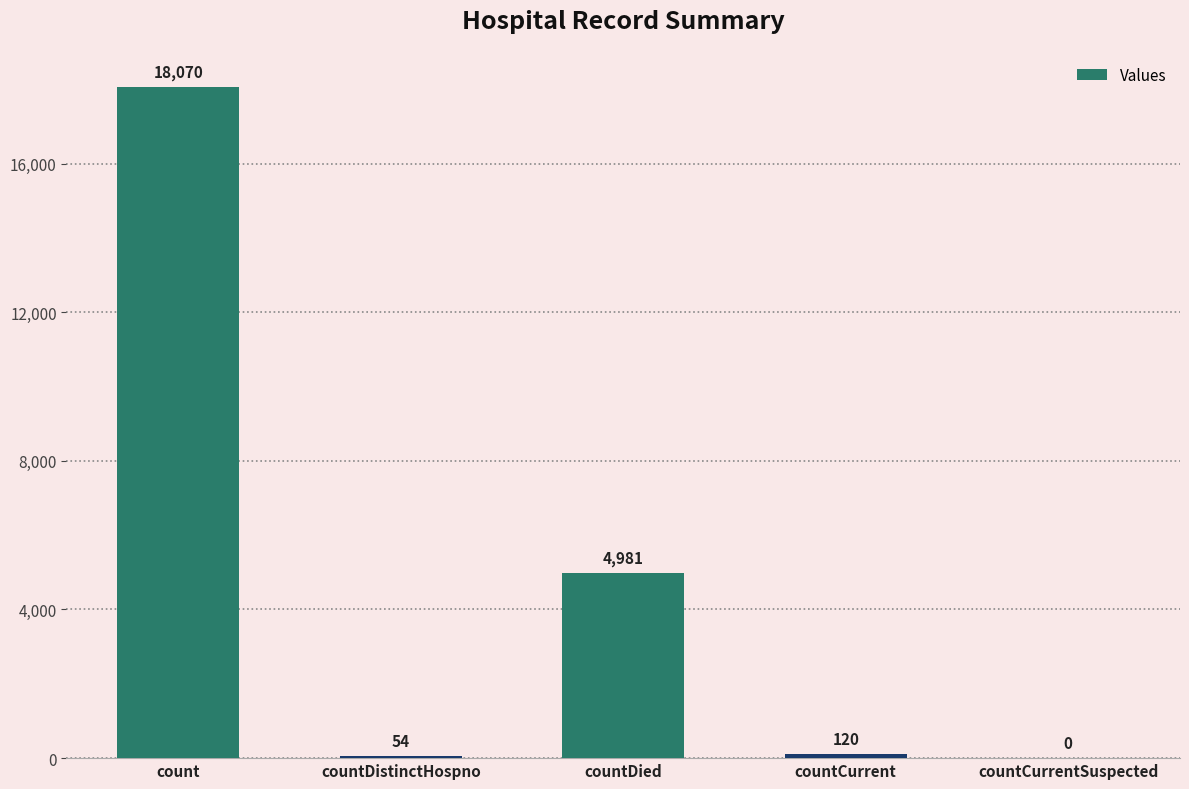

How many data points does each series have?

5